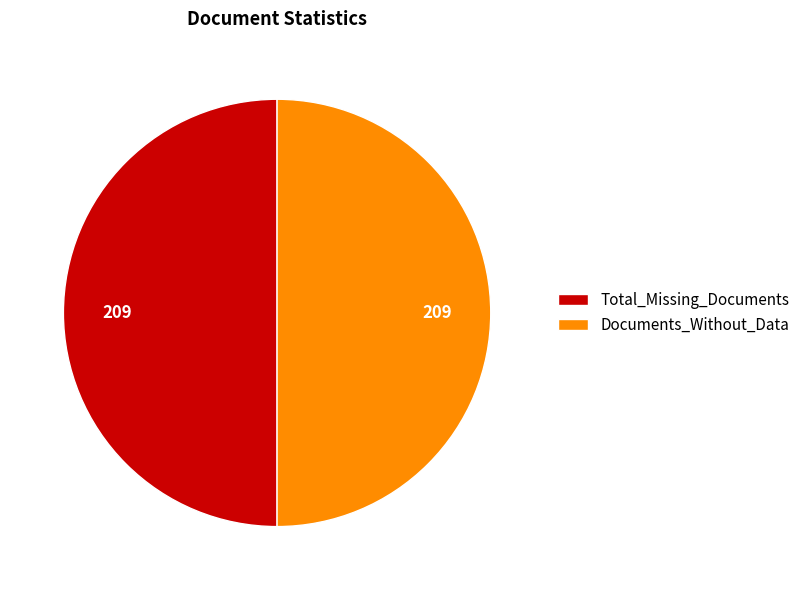

Is the sum of Total_Missing_Documents and Documents_Without_Data greater than half?

Yes